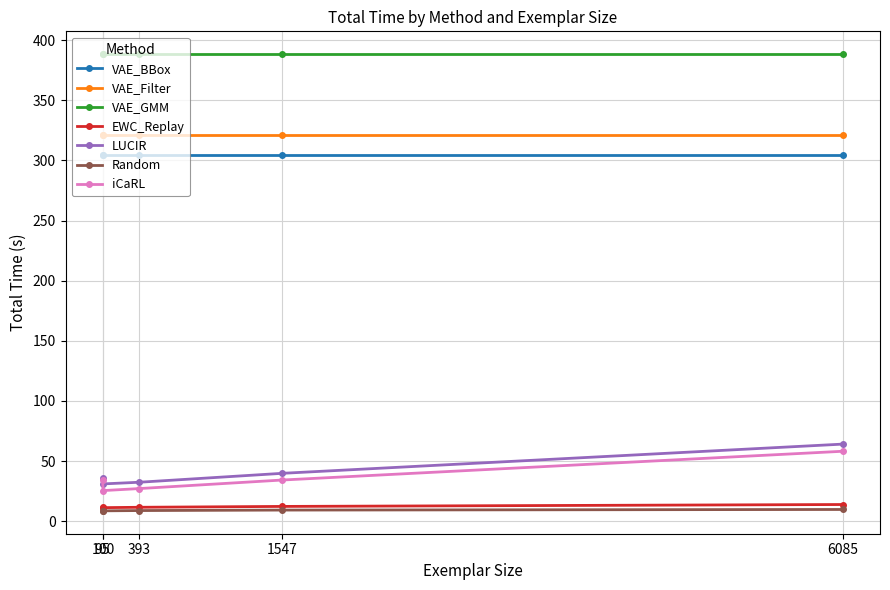

Is it true that LUCIR equals 35.6 at 95?

True